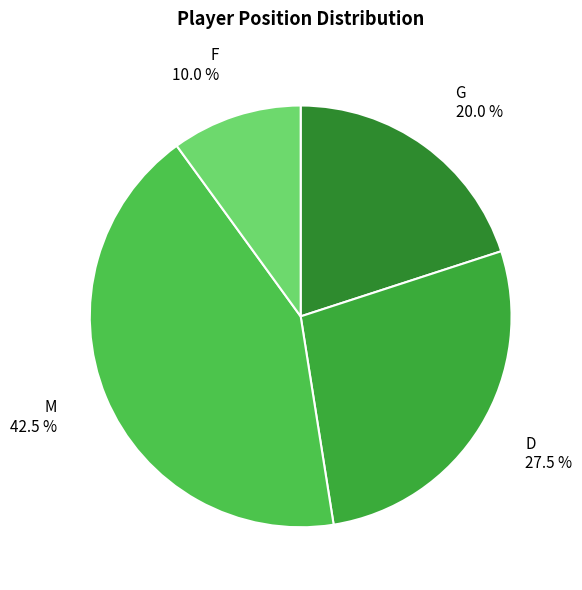

Is there any slice that represents more than half of the pie?

No